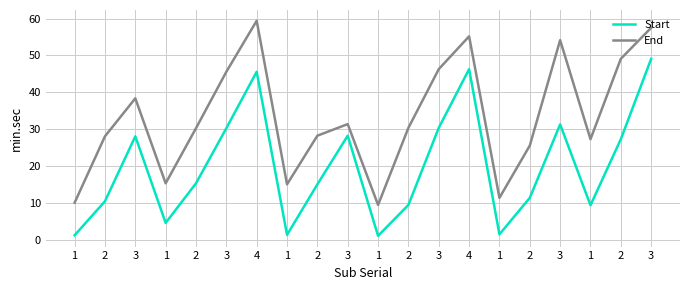

What is the sum of the Start values at 2 and 2?

42.3